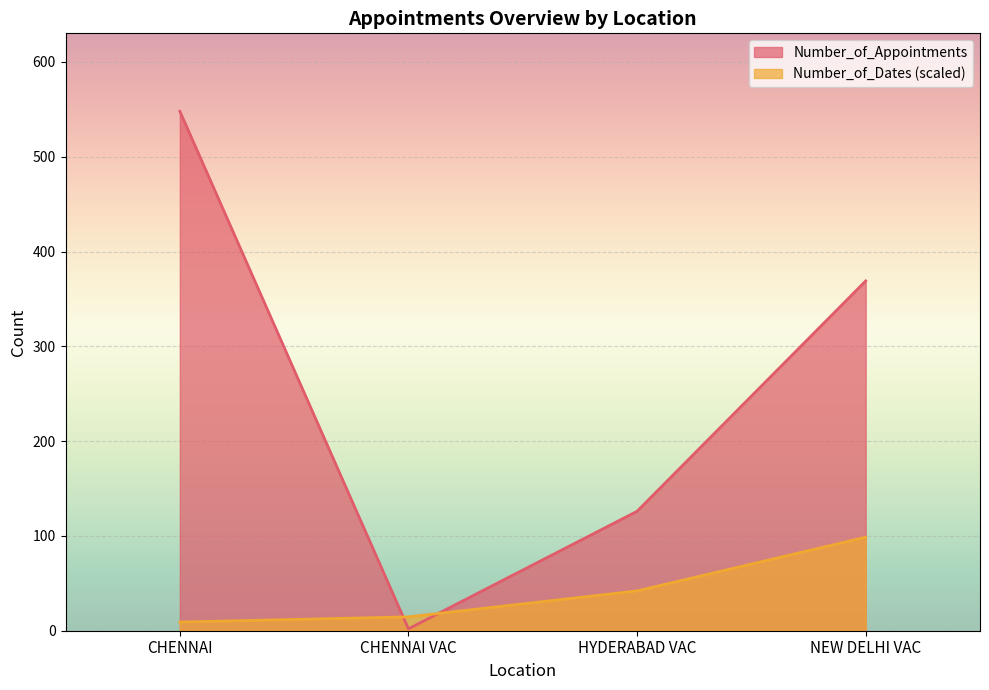

Which series has the widest spread of values?

Number_of_Appointments